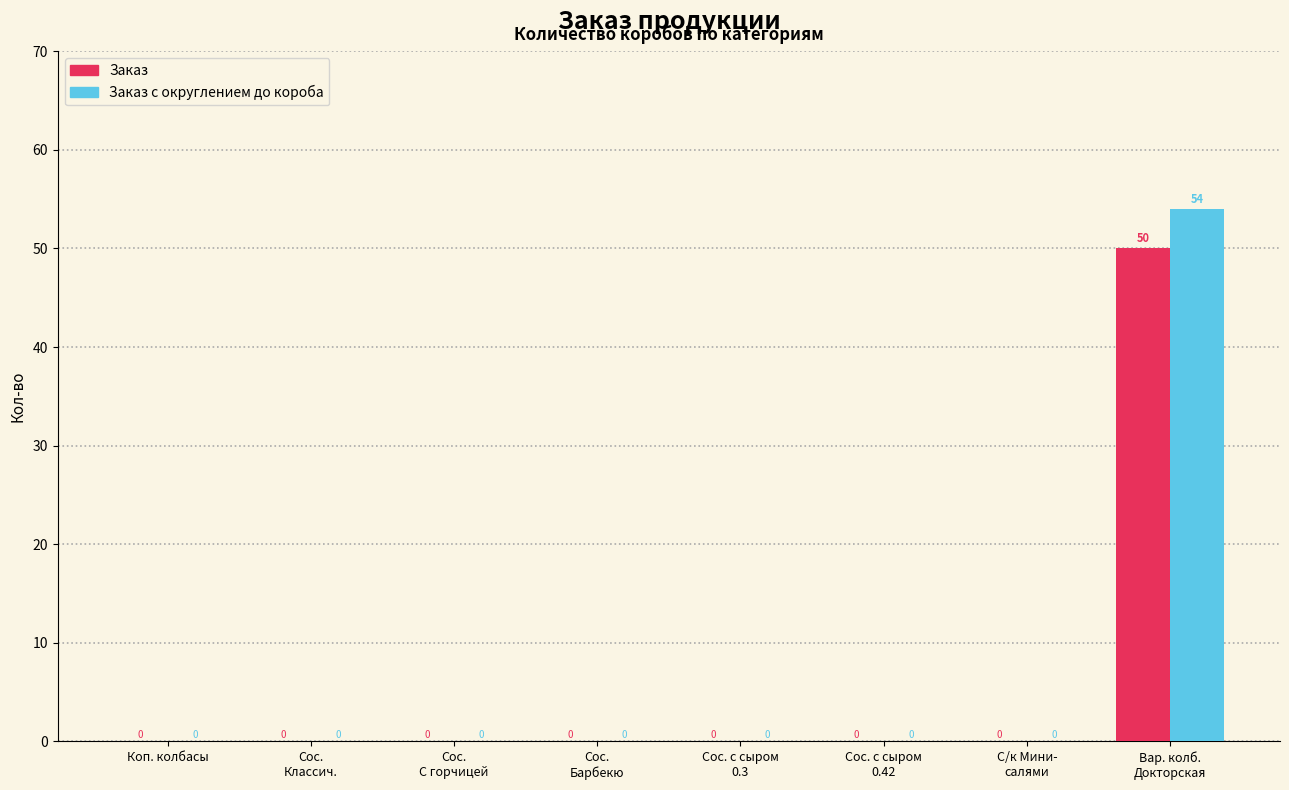

Which series has the largest total across all categories?

Заказ с округлением до короба